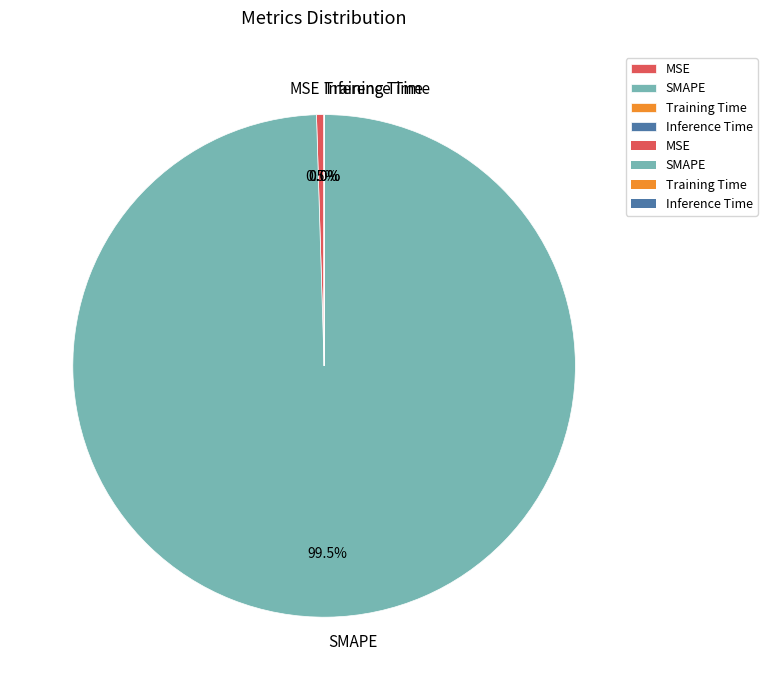

What portion of the pie excludes MSE?

99.5%